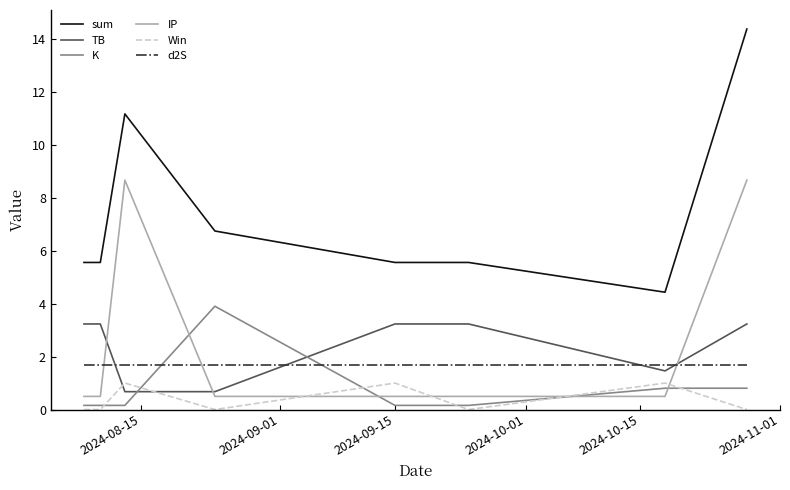

True or false: sum and Win cross at least once.

False